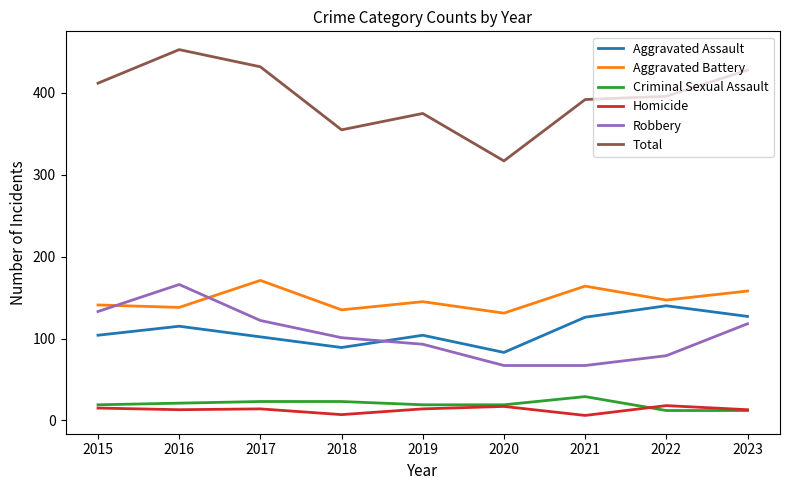

What is the difference between the Homicide values at 2015 and 2017?

1